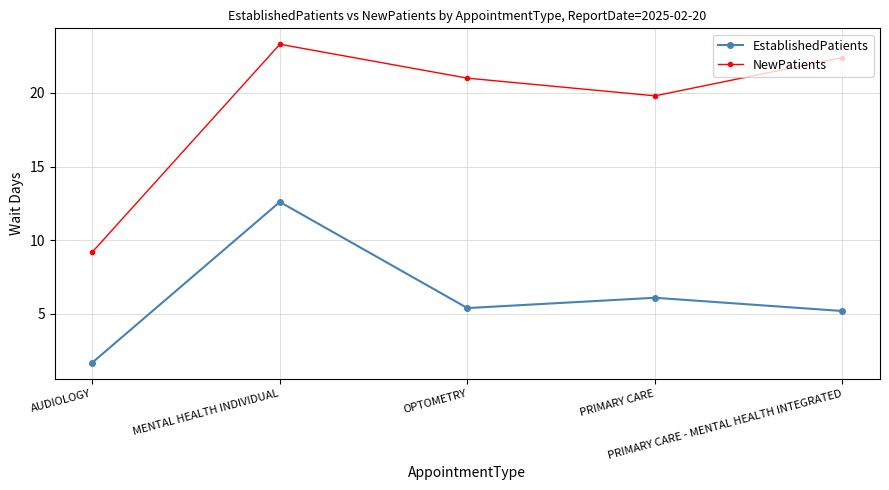

What are all the series names shown in the legend?

EstablishedPatients, NewPatients